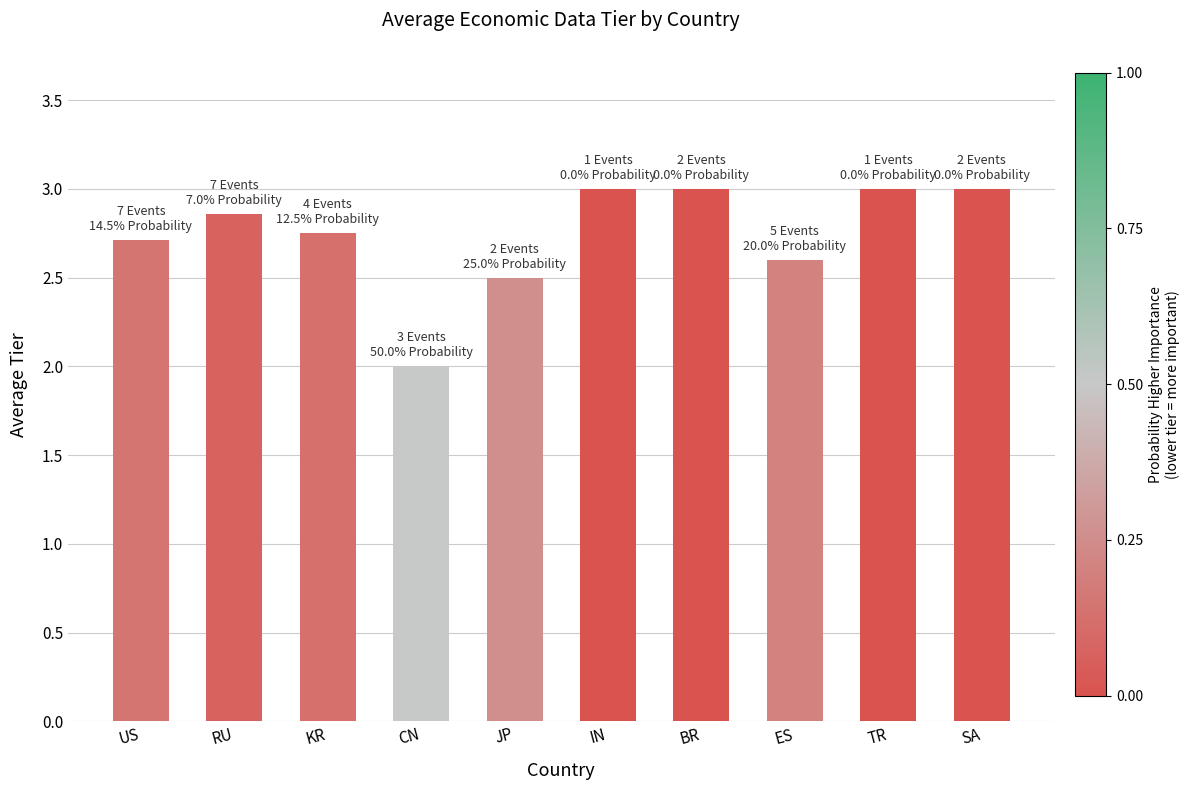

What is the average value?

2.7